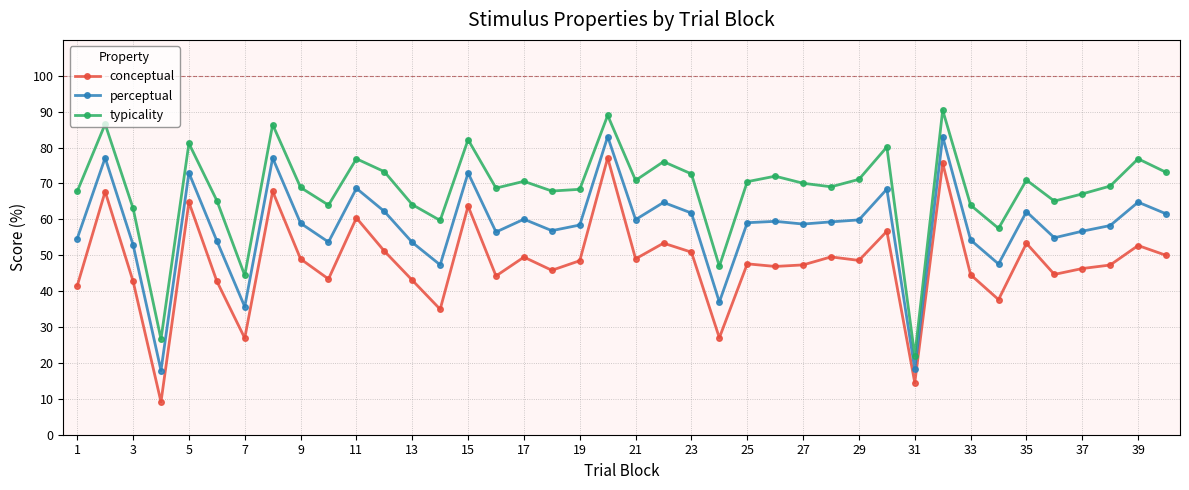

Rank the series by their average value, from highest to lowest.

typicality, perceptual, conceptual